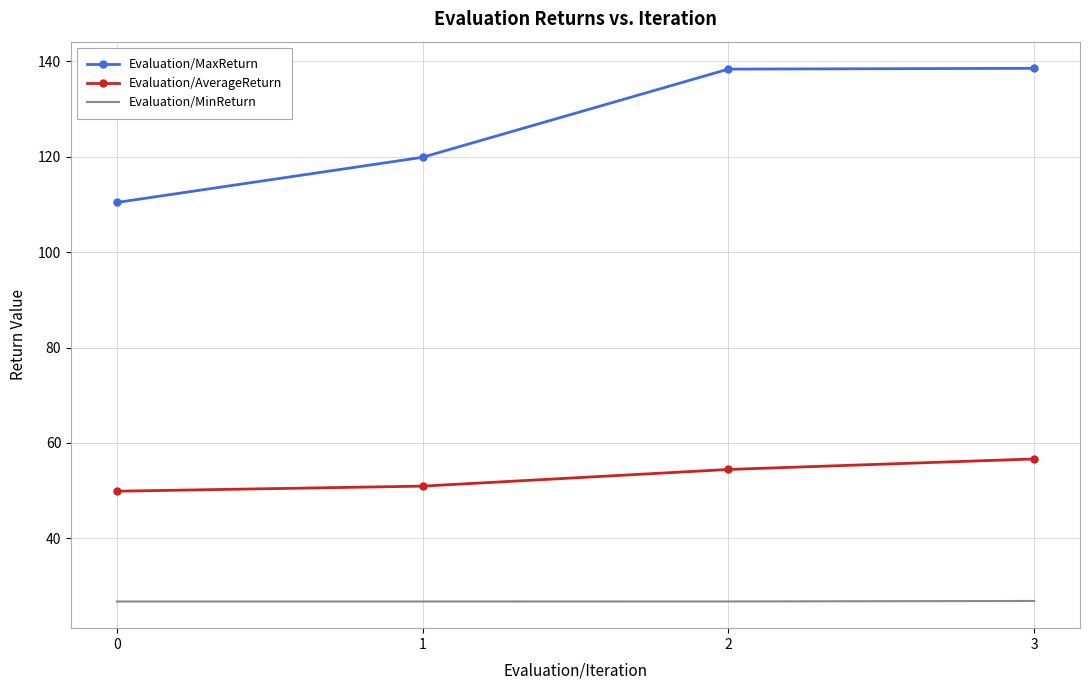

True or false: Evaluation/AverageReturn has more than 1 interior local peaks.

False